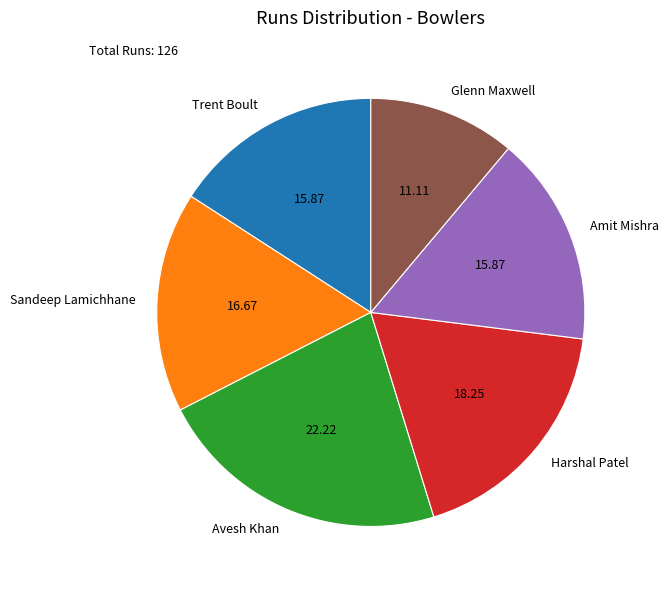

Do Amit Mishra and Harshal Patel together represent more than half of the pie?

No